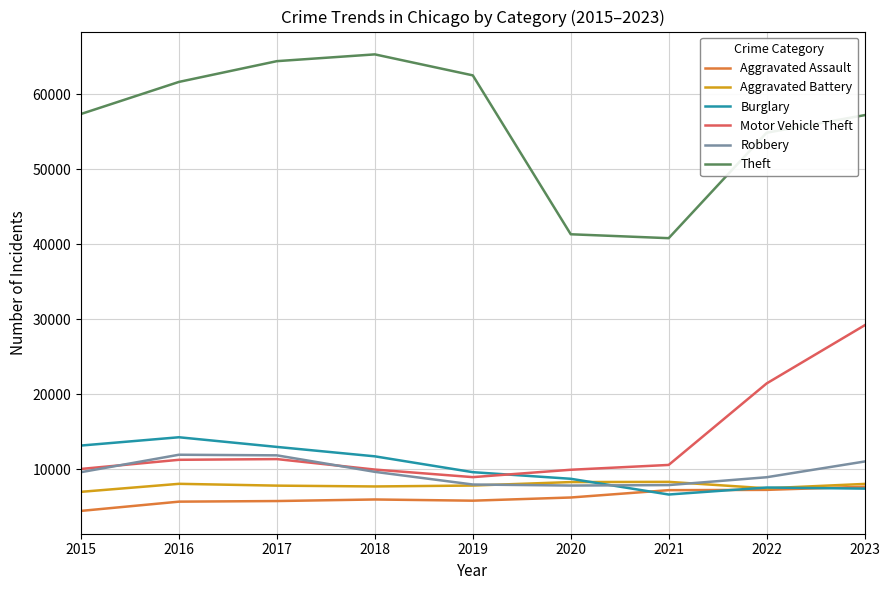

What is the spread (max minus min) of values at 2017?

58593